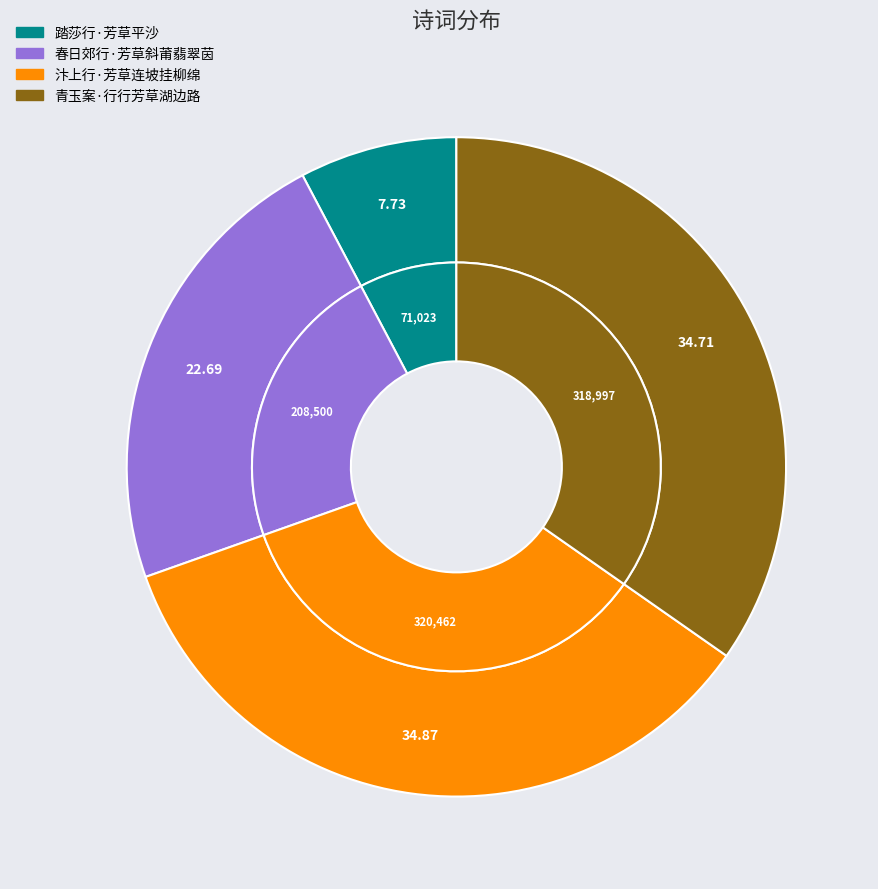

Rank the categories by value from lowest to highest.

踏莎行·芳草平沙, 春日郊行·芳草斜莆翡翠茵, 青玉案·行行芳草湖边路, 汴上行·芳草连坡挂柳绵